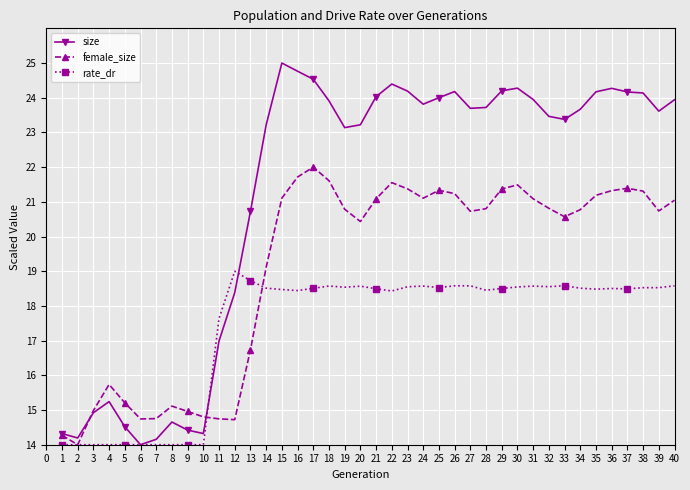

What is the greatest value displayed?

25.0